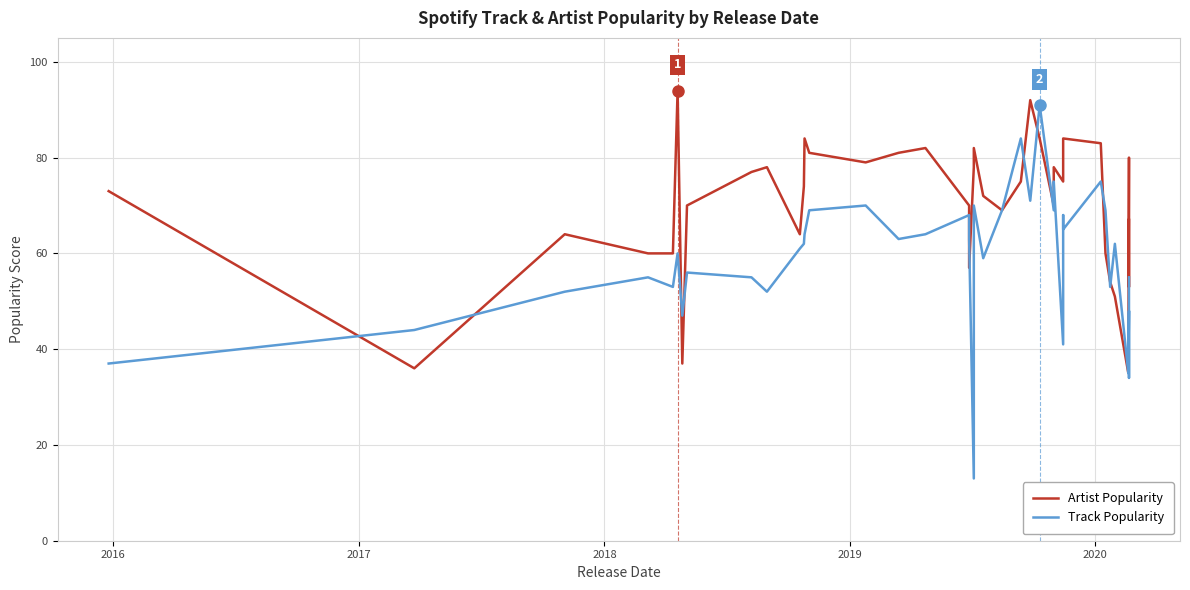

In Track Popularity, how many points are lower than both neighbors (excluding endpoints)?

13